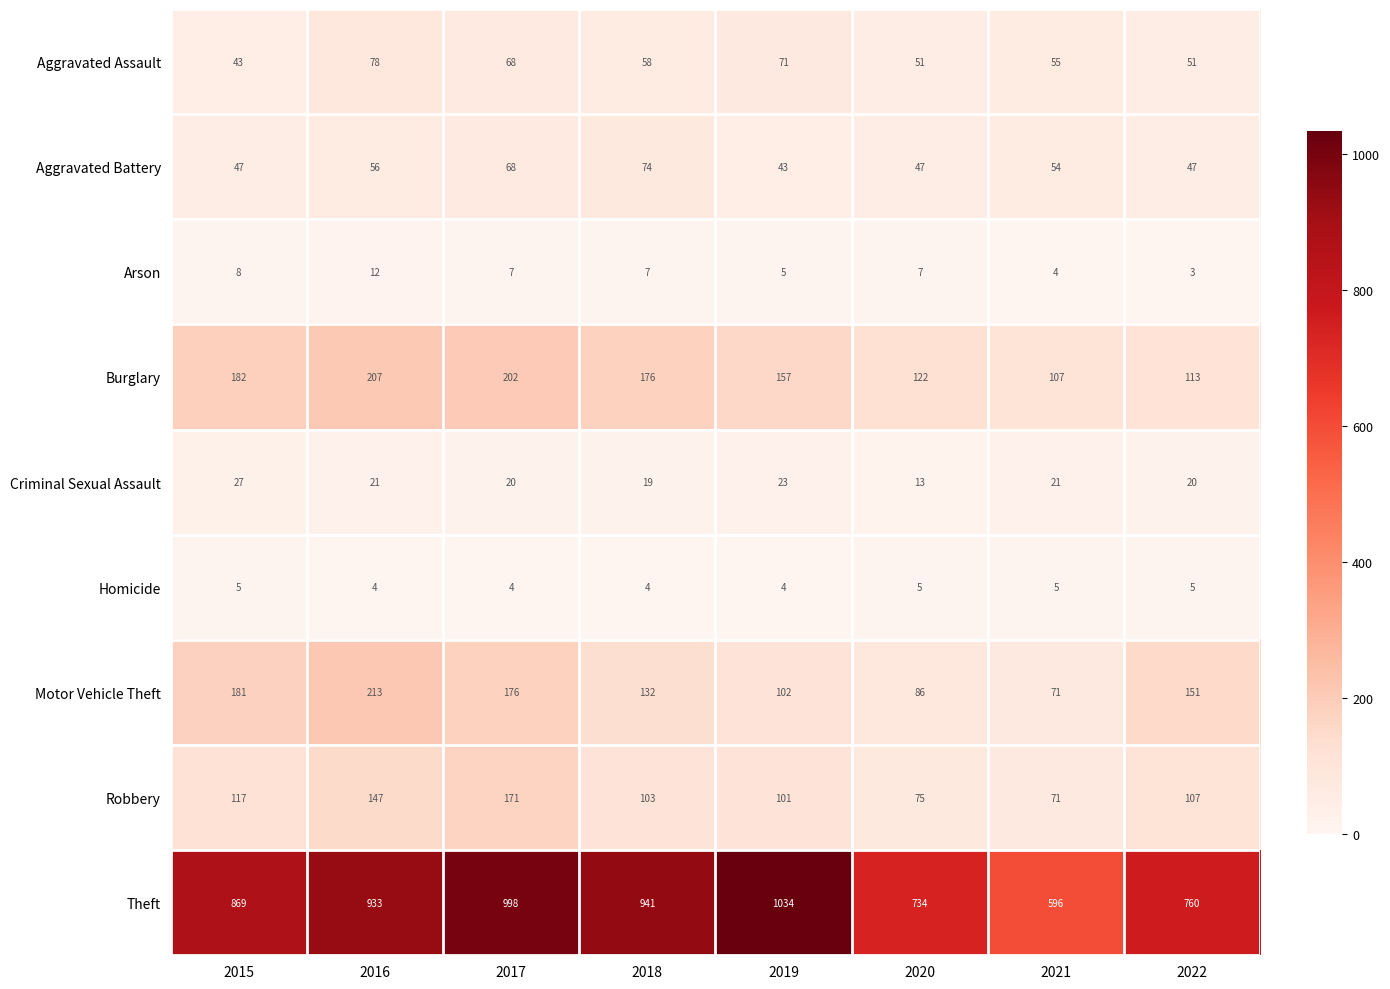

What is the approximate value of Motor Vehicle Theft at 2021?

71